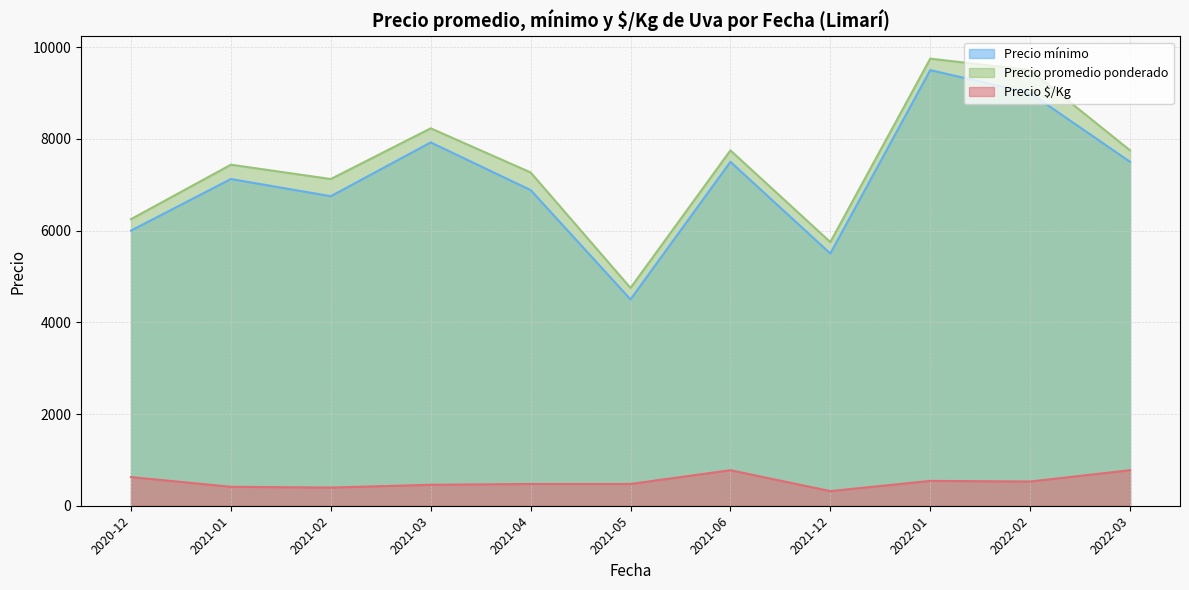

Does the chart display data point markers on the line(s)?

No